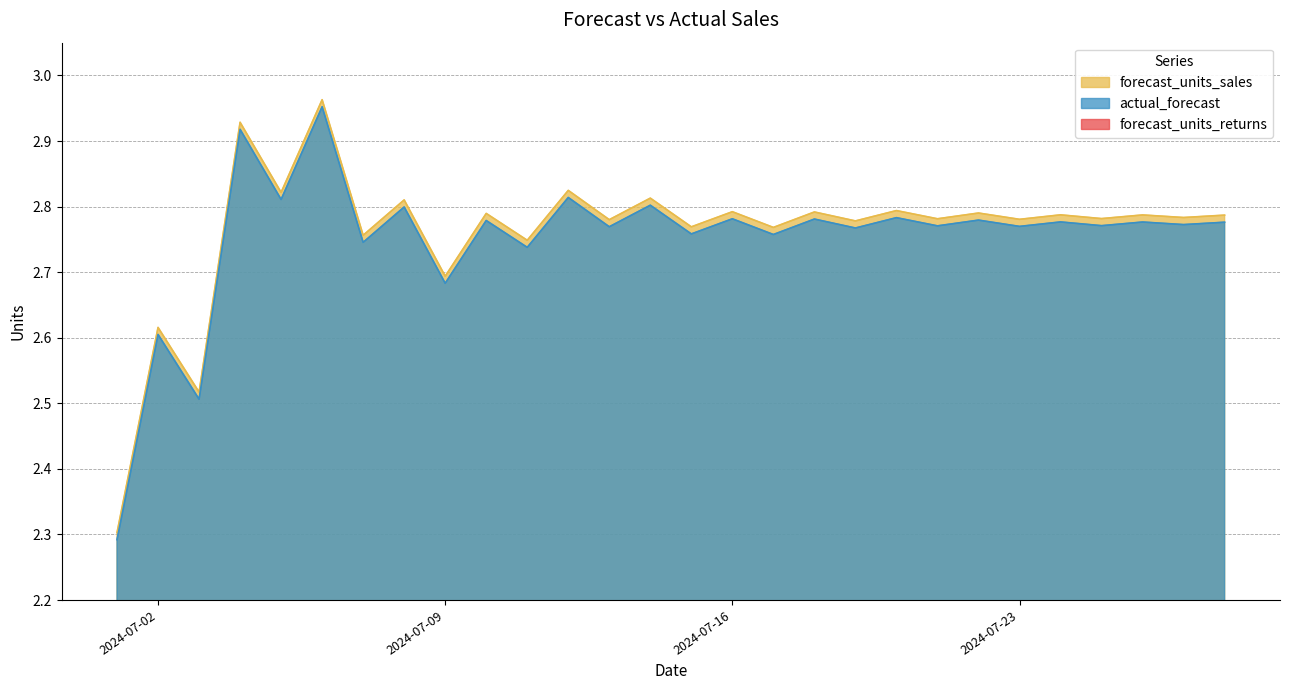

Is the value of forecast_units_sales at 2024-07-10 greater than the value of actual_forecast at 2024-07-04?

No